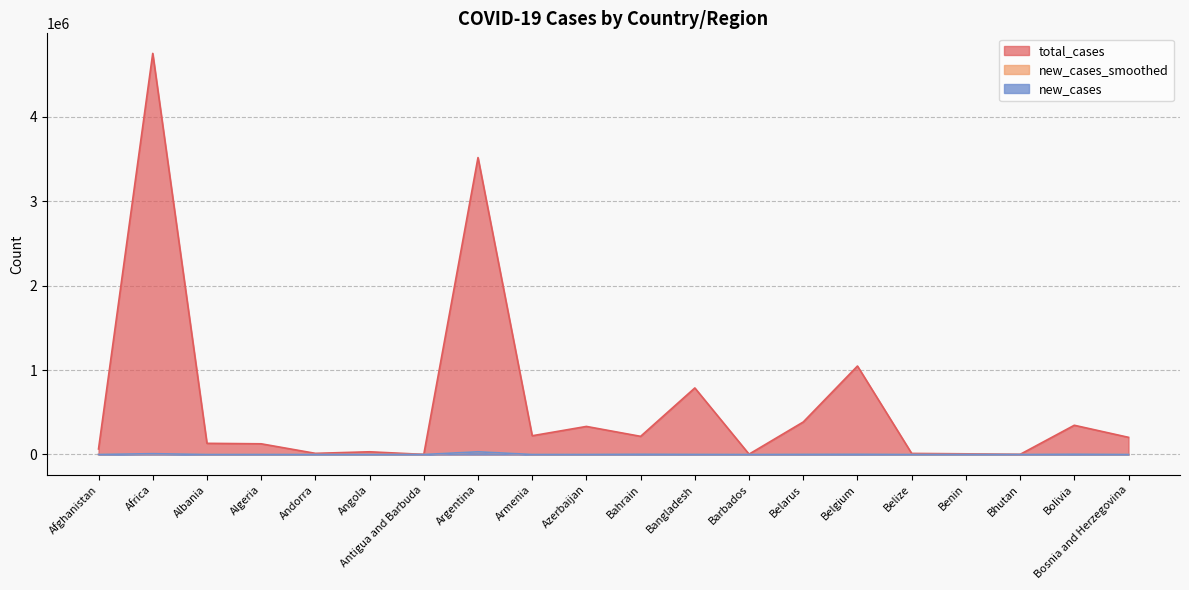

The value of total_cases at Andorra is 13569.0. True or false?

True